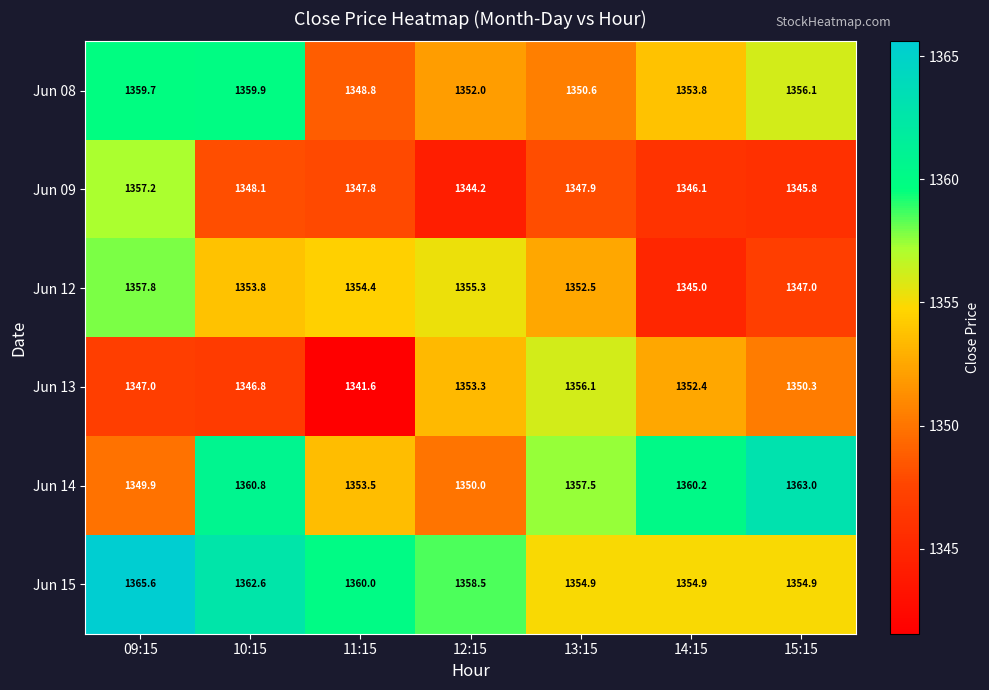

The Jun 13 series shows 1350.3 at 15:15. True or false?

True